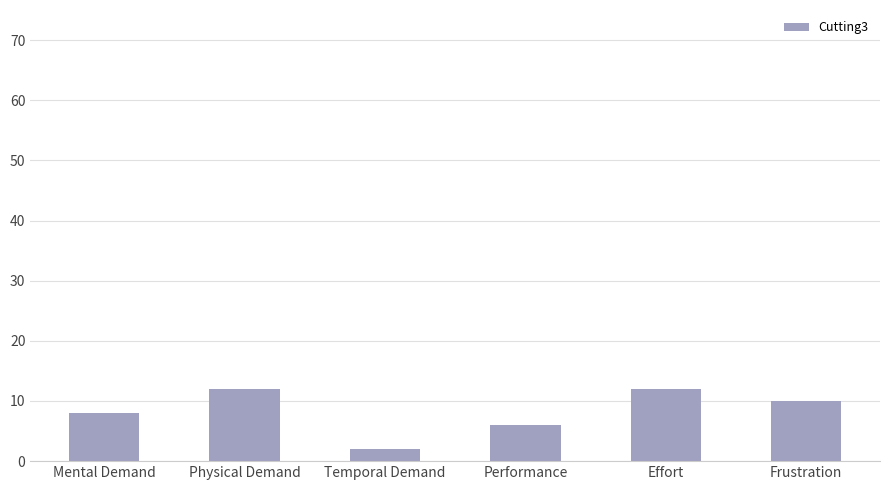

What is the value of the 3rd bar from the left?

2